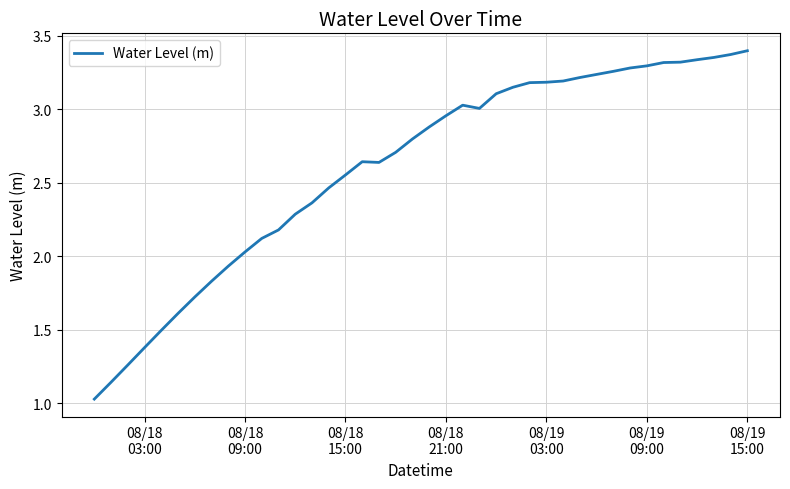

How many values are below 2?

9